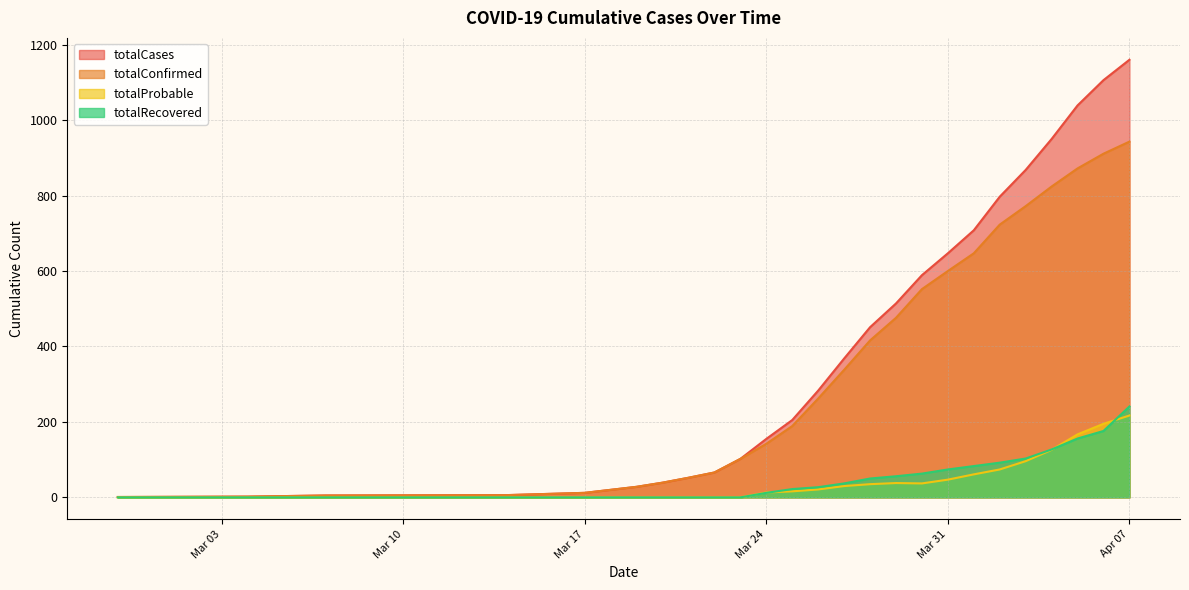

The value of totalRecovered at 2020-03-29 is 56. True or false?

True